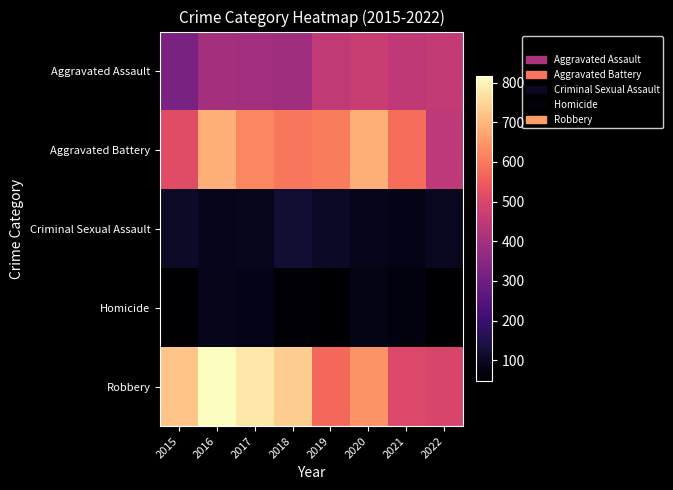

Rank the series by their maximum value, from lowest to highest.

Homicide, Criminal Sexual Assault, Aggravated Assault, Aggravated Battery, Robbery